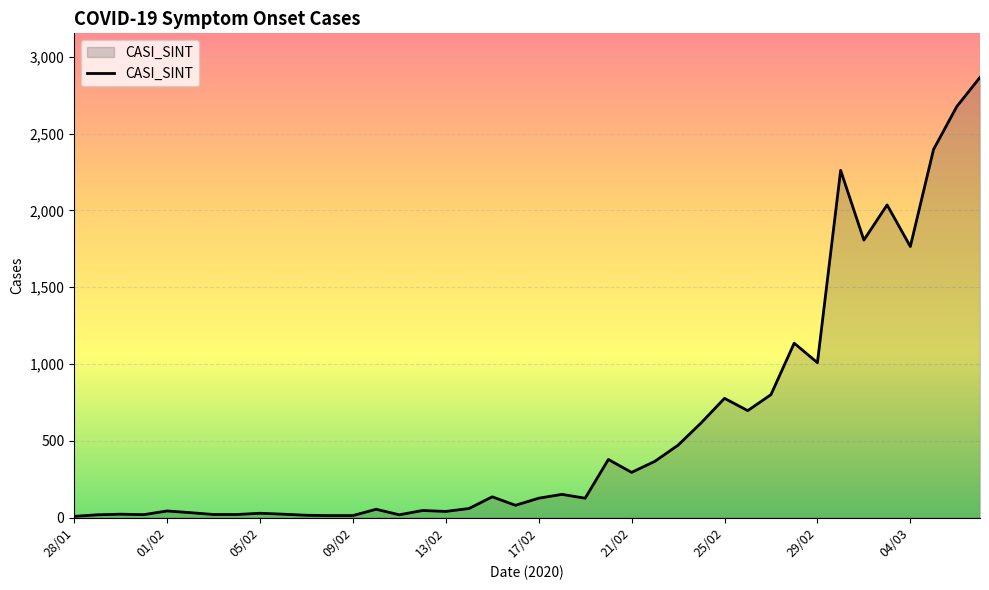

Reading right to left, transcribe all the data shown in this chart.

2866	2676	2397	1765	2036	1807	2261	1009	1136	801	697	777	618	472	367	295	379	127	152	127	81	136	60	41	47	19	55	14	14	16	23	29	21	21	33	44	20	23	19	9